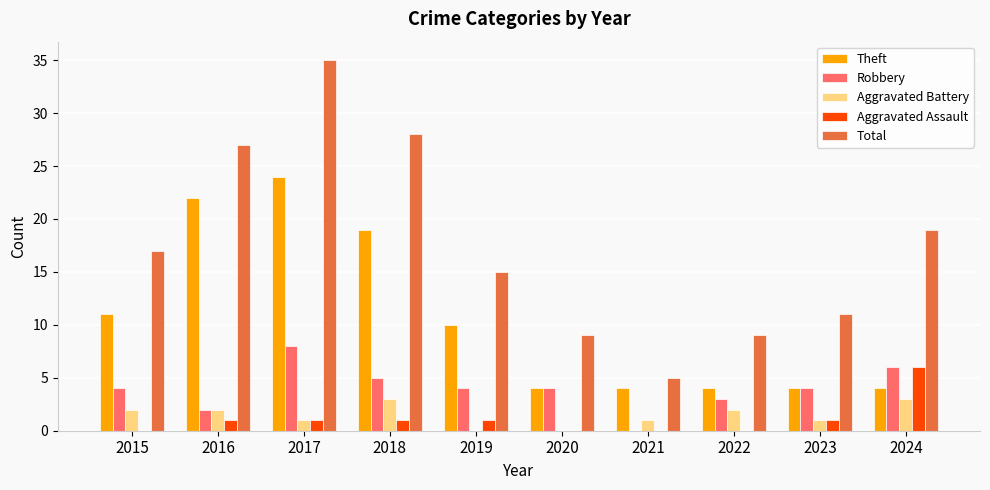

What value does the Aggravated Assault series have at 2024?

6